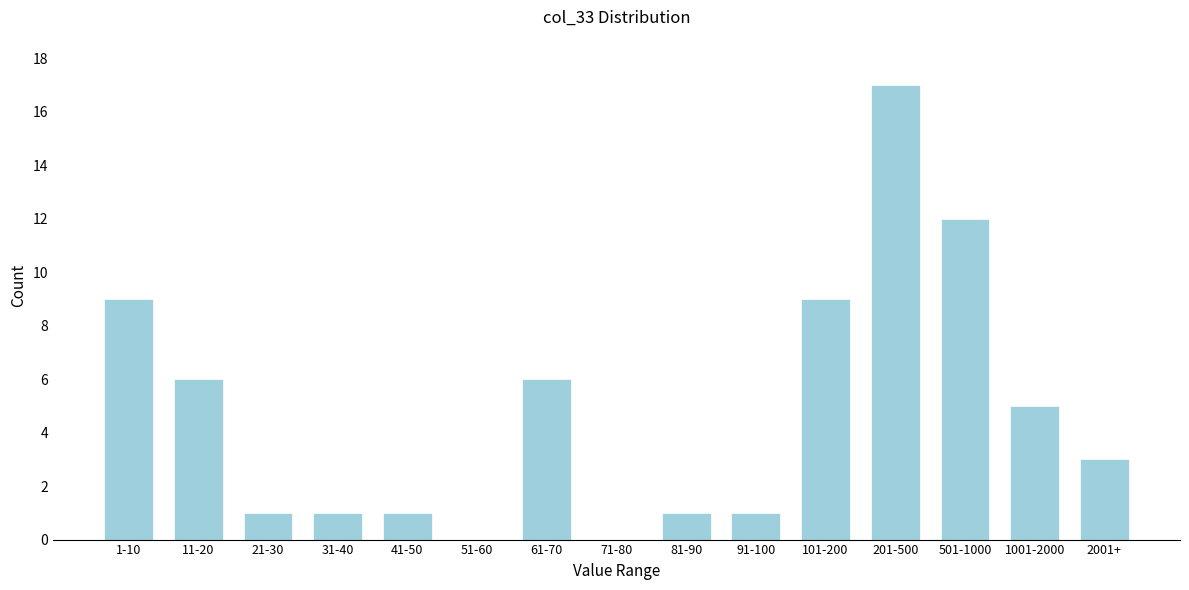

Reading right to left, extract all data points from this chart.

2001+=3	1001-2000=5	501-1000=12	201-500=17	101-200=9	91-100=1	81-90=1	71-80=0	61-70=6	51-60=0	41-50=1	31-40=1	21-30=1	11-20=6	1-10=9